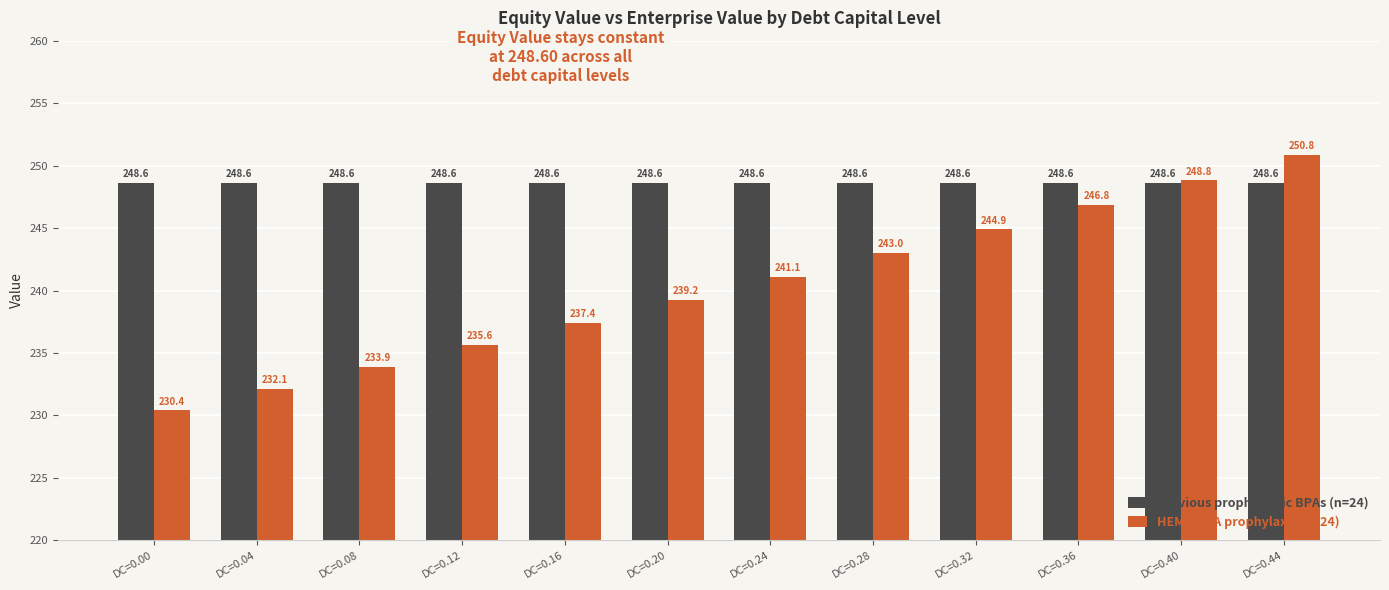

At which label is HEMLIBRA prophylaxis (n=24) closest to 240?

DC=0.20